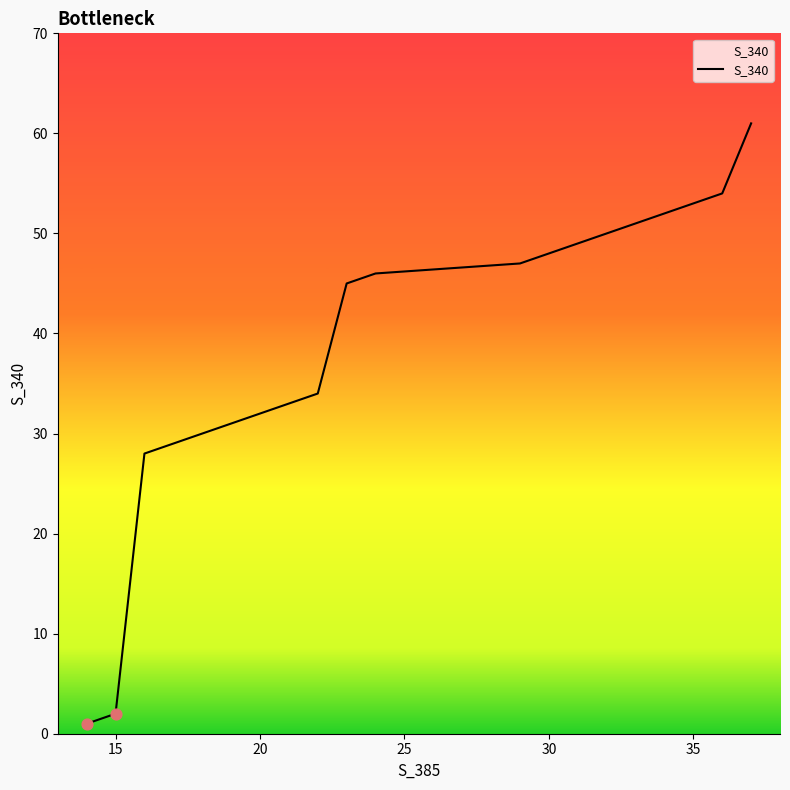

What is the difference between the maximum and minimum values?

60